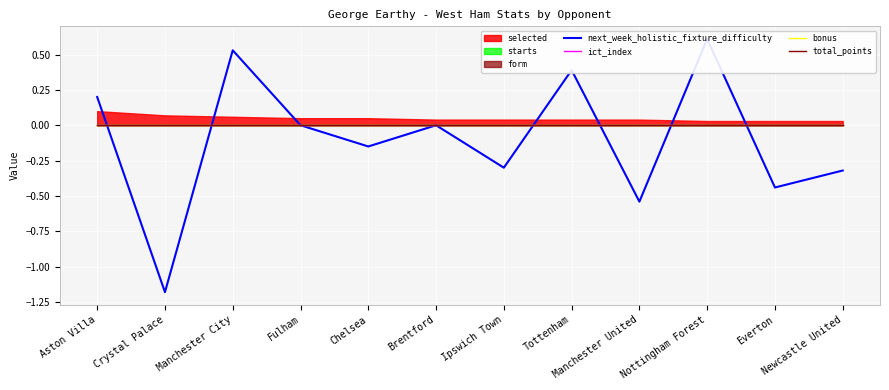

Reading right to left, list all the values displayed in this chart.

next_week_holistic_fixture_difficulty: Newcastle United=-0.3	Everton=-0.4	Nottingham Forest=0.6	Manchester United=-0.5	Tottenham=0.4	Ipswich Town=-0.3	Brentford=0.0	Chelsea=-0.1	Fulham=0.0	Manchester City=0.5	Crystal Palace=-1.2	Aston Villa=0.2
ict_index: Newcastle United=0.0	Everton=0.0	Nottingham Forest=0.0	Manchester United=0.0	Tottenham=0.0	Ipswich Town=0.0	Brentford=0.0	Chelsea=0.0	Fulham=0.0	Manchester City=0.0	Crystal Palace=0.0	Aston Villa=0.0
bonus: Newcastle United=0.0	Everton=0.0	Nottingham Forest=0.0	Manchester United=0.0	Tottenham=0.0	Ipswich Town=0.0	Brentford=0.0	Chelsea=0.0	Fulham=0.0	Manchester City=0.0	Crystal Palace=0.0	Aston Villa=0.0
total_points: Newcastle United=0.0	Everton=0.0	Nottingham Forest=0.0	Manchester United=0.0	Tottenham=0.0	Ipswich Town=0.0	Brentford=0.0	Chelsea=0.0	Fulham=0.0	Manchester City=0.0	Crystal Palace=0.0	Aston Villa=0.0